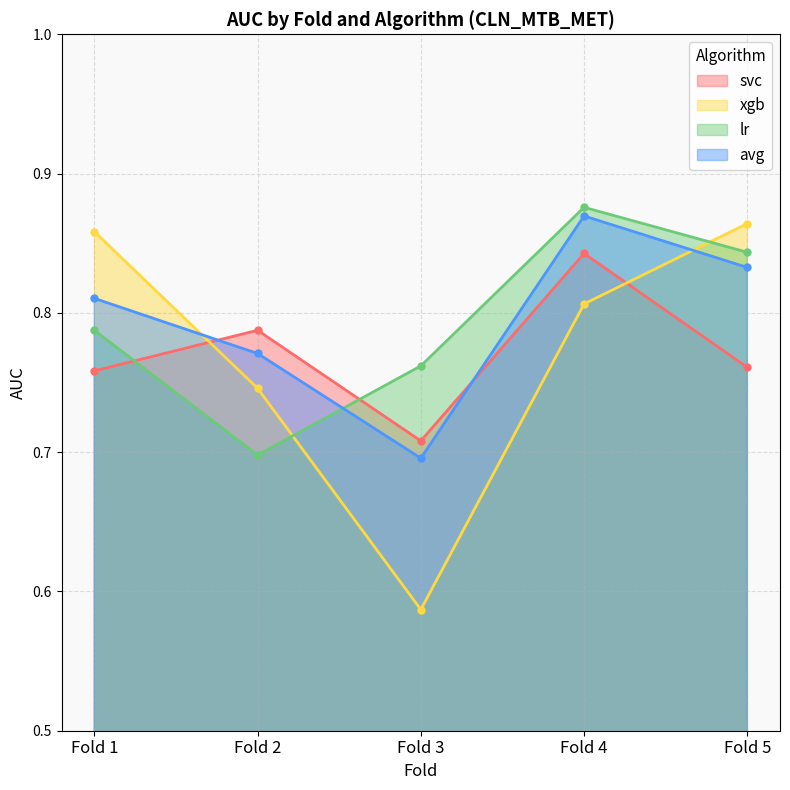

Reading left to right, transcribe all the data shown in this chart.

svc: 0.8	0.8	0.7	0.8	0.8
xgb: 0.9	0.7	0.6	0.8	0.9
lr: 0.8	0.7	0.8	0.9	0.8
avg: 0.8	0.8	0.7	0.9	0.8